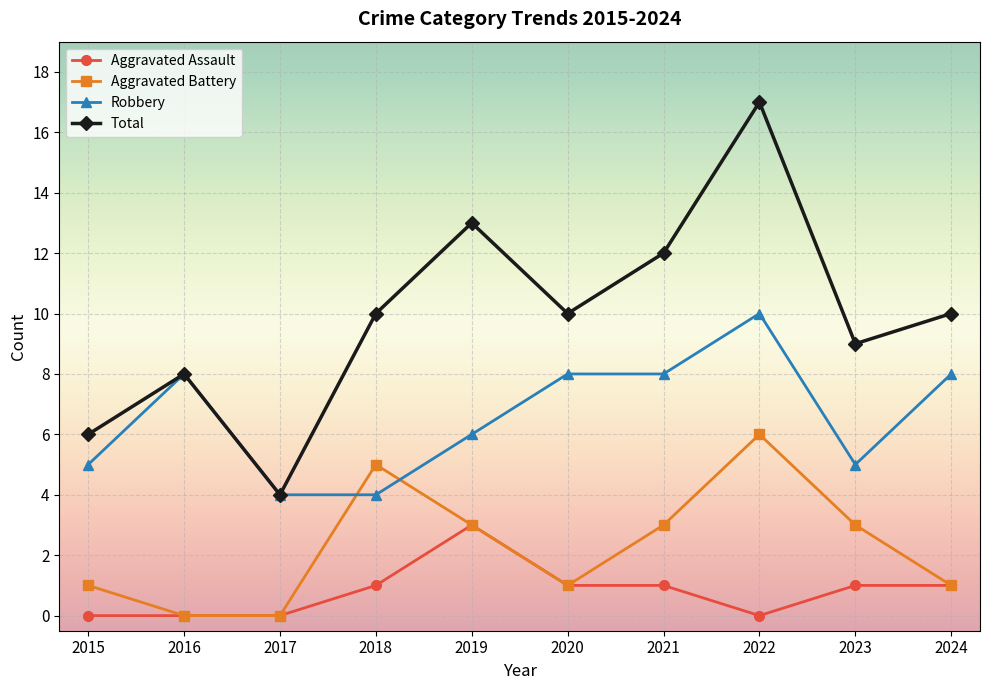

Where is the first local minimum for Total?

2017